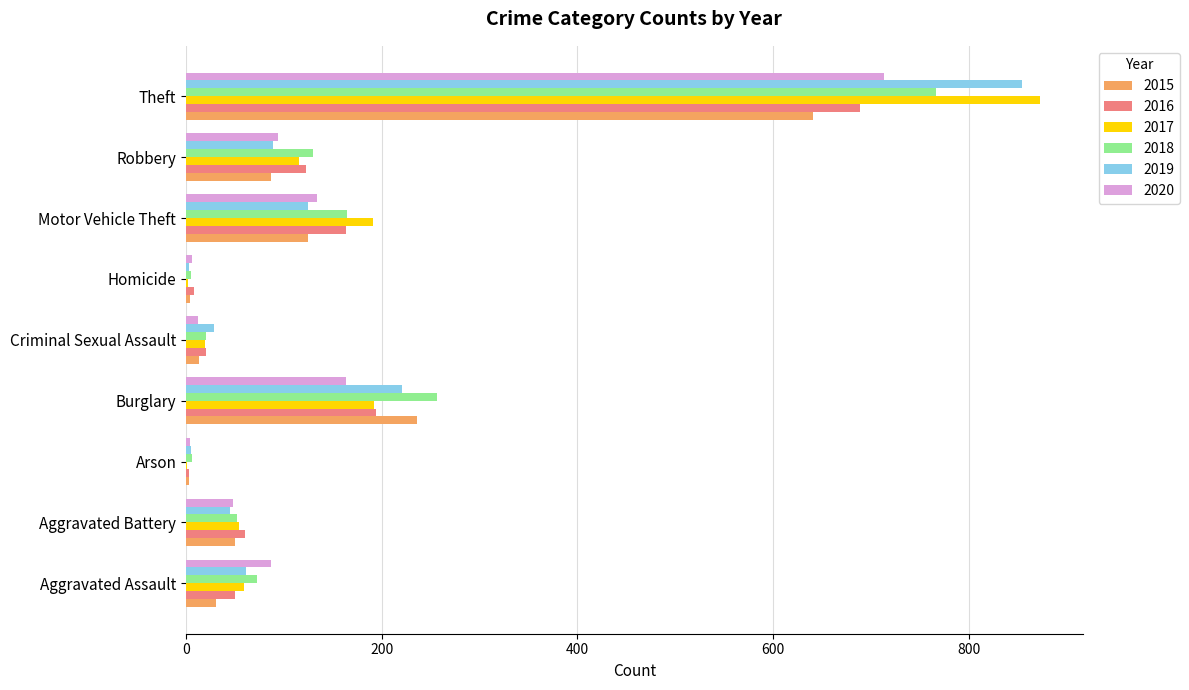

What is the highest value of the 2016 series?

689